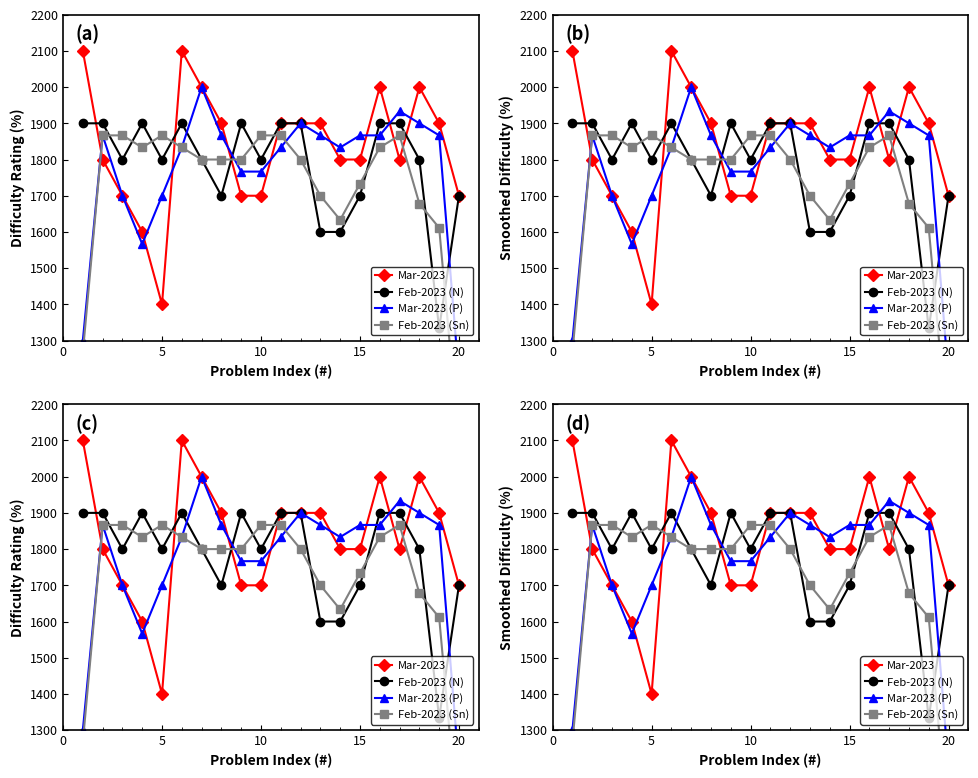

Which series has the widest spread of values?

Feb-2023 (Sn)